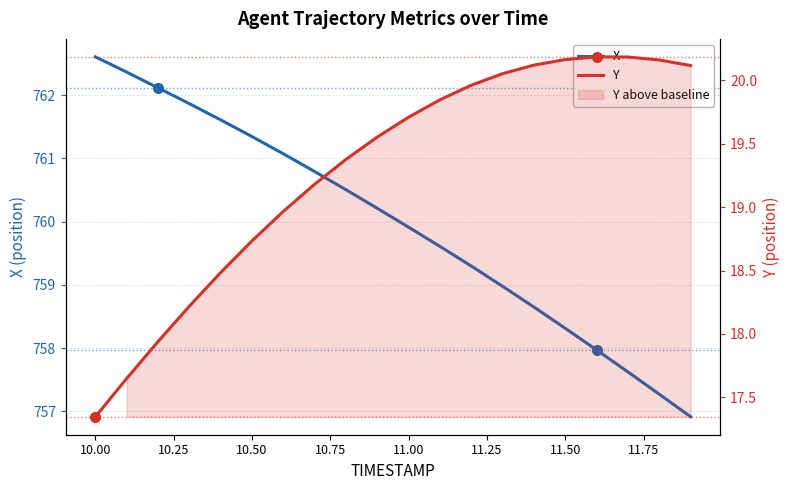

Is it true that Y equals 30.4 at 11.75?

False